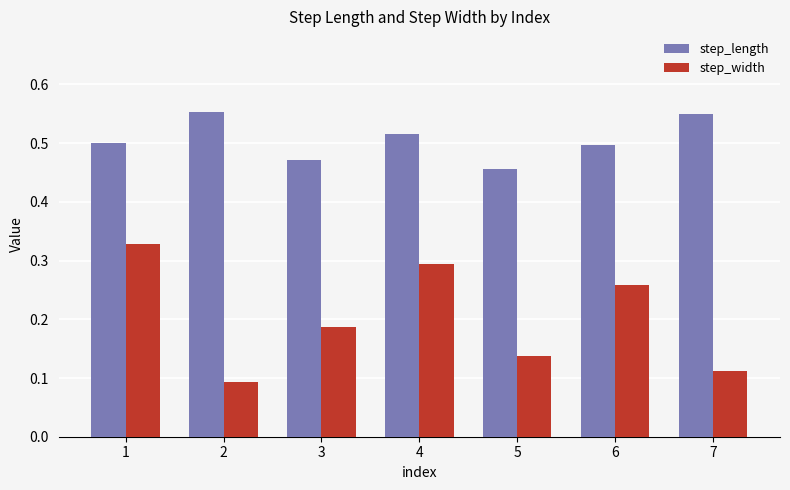

How many groups of bars are there?

7